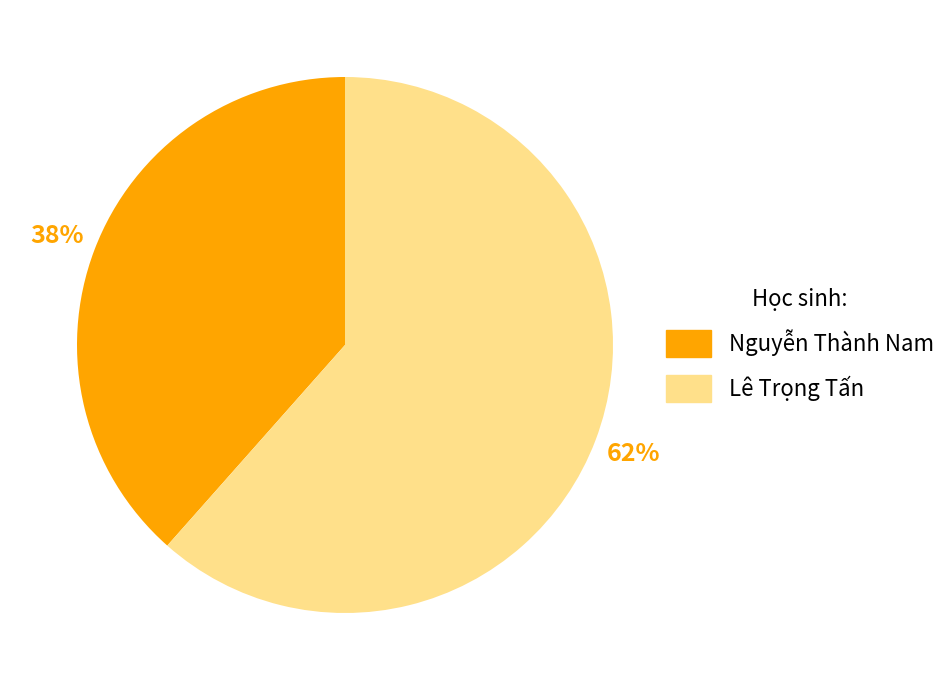

Count the number of slices in the pie.

2